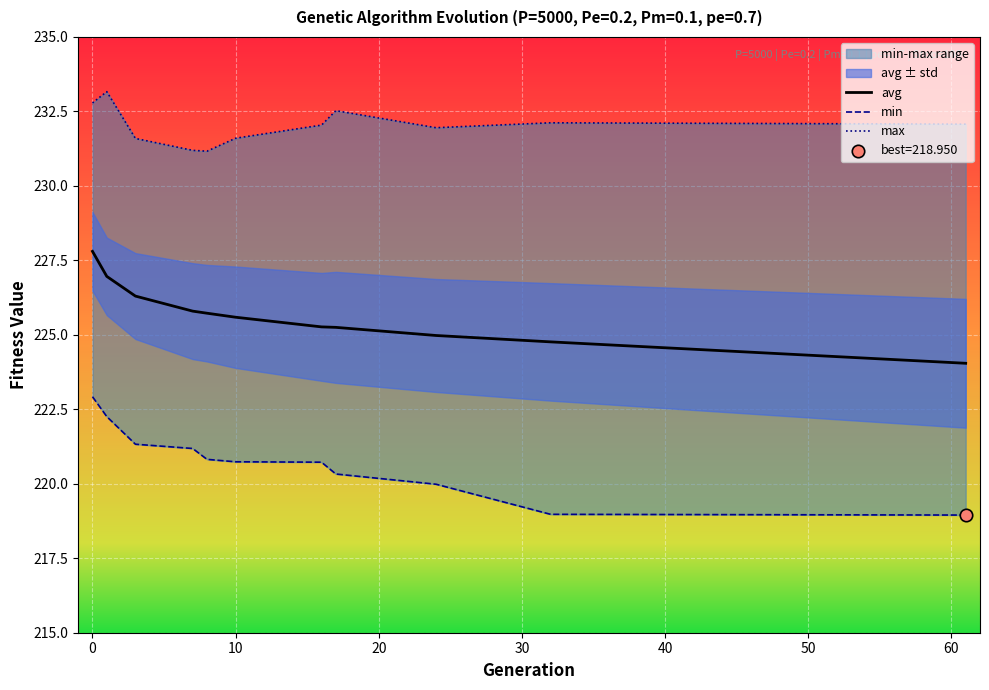

Which series has the largest total across all categories?

max